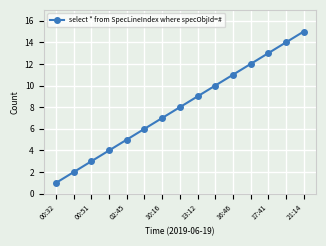

What is the difference between the maximum and second lowest values?

13